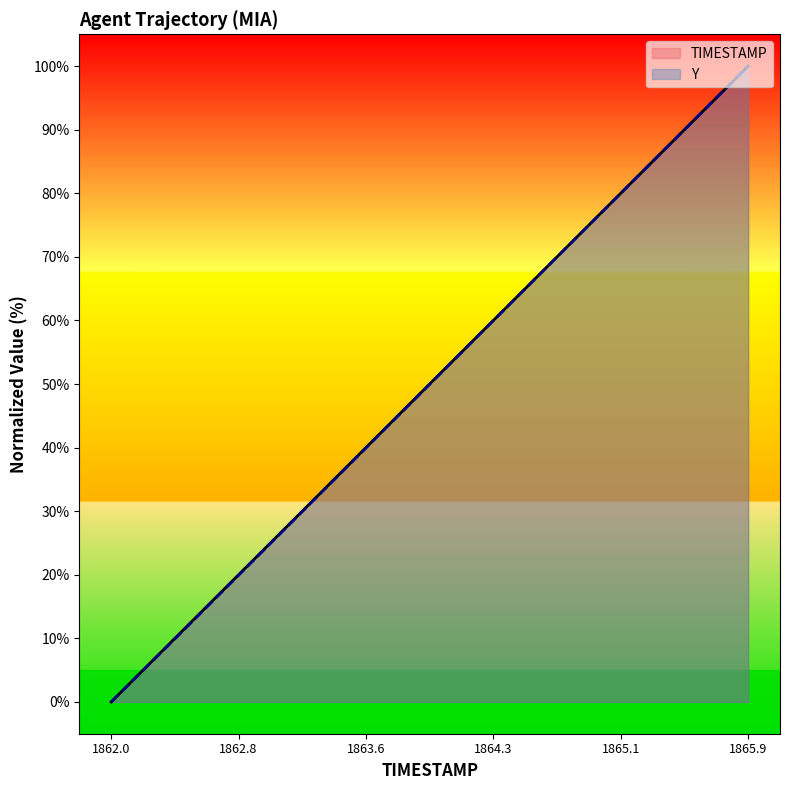

How many values in TIMESTAMP are above zero?

39